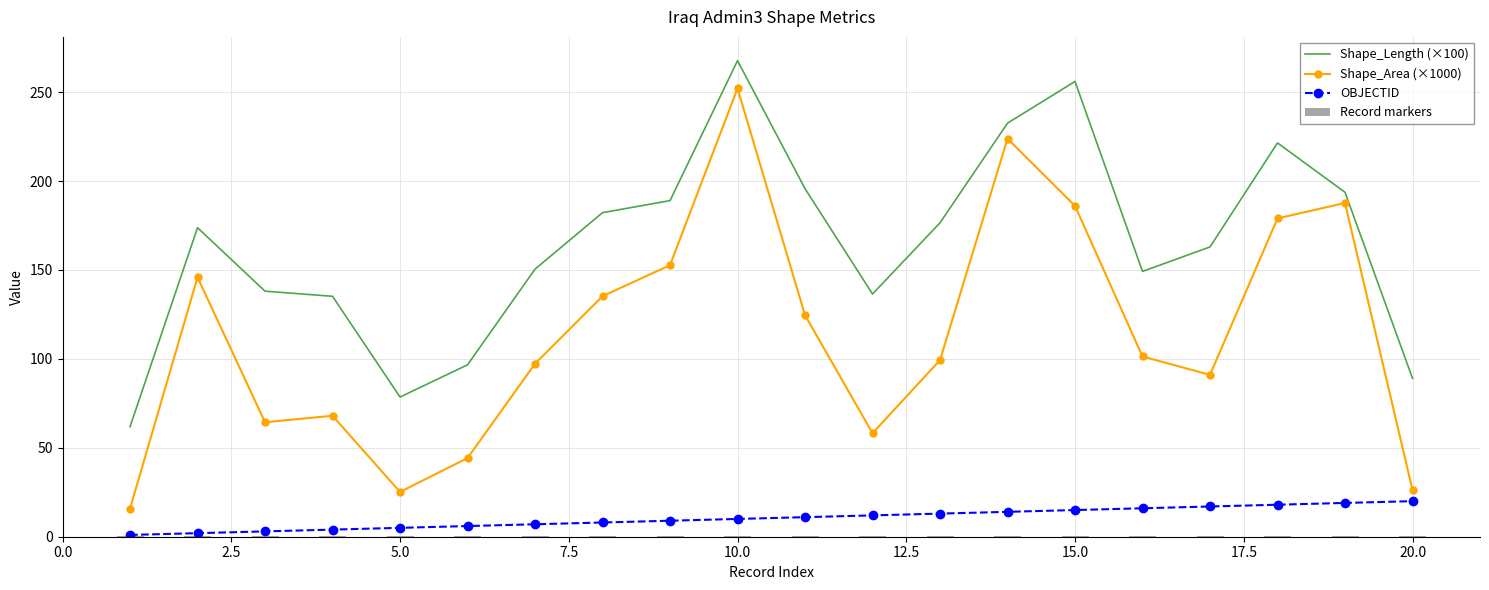

The value of Shape_Length (×100) at 15.0 is 256.0. True or false?

True